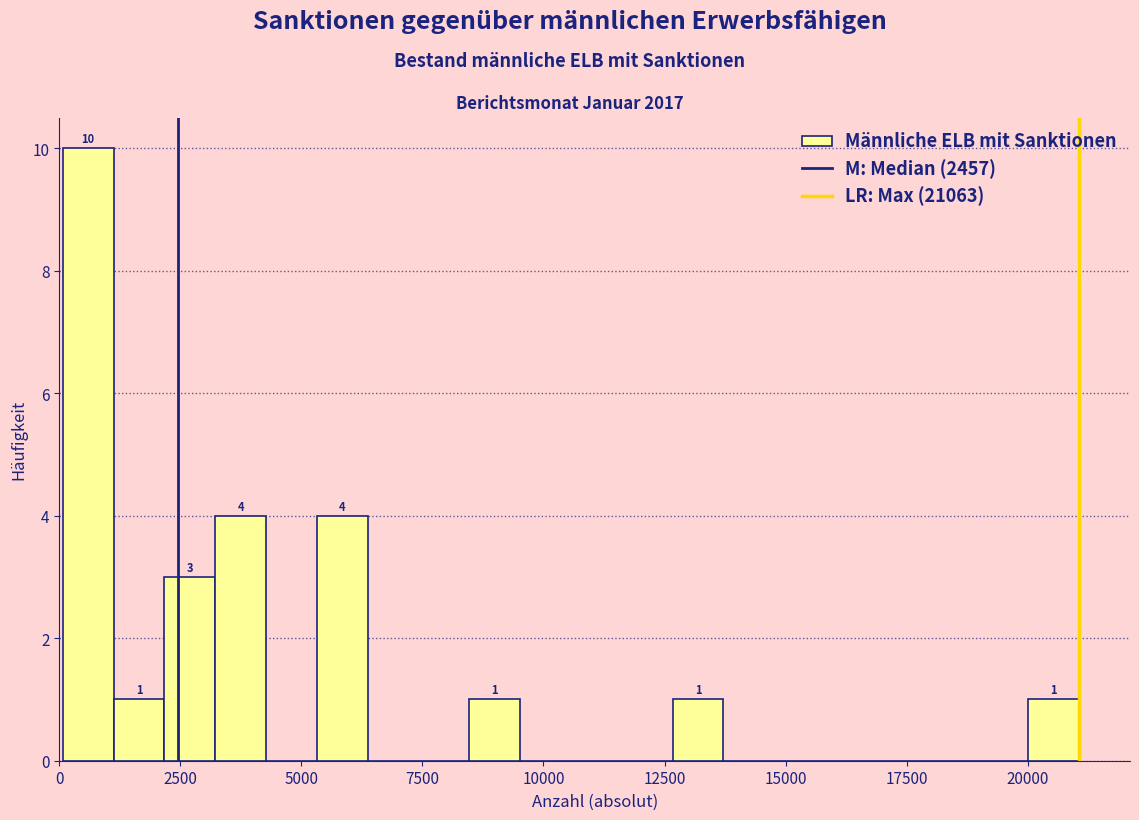

Read against the x-axis, roughly where is the centre of the tallest bar?

500